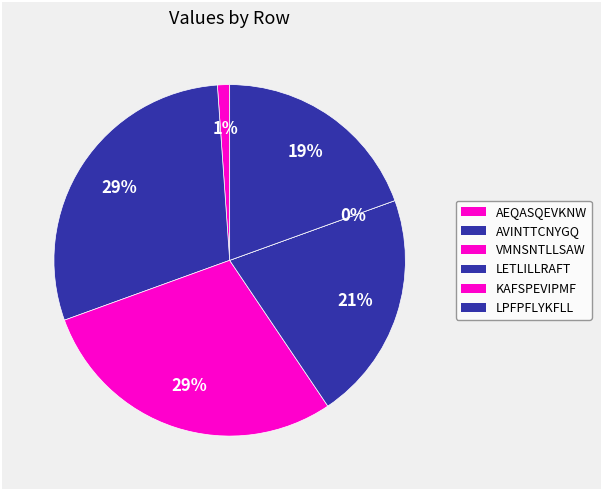

What is the change in value from KAFSPEVIPMF to LPFPFLYKFLL?

+0.7